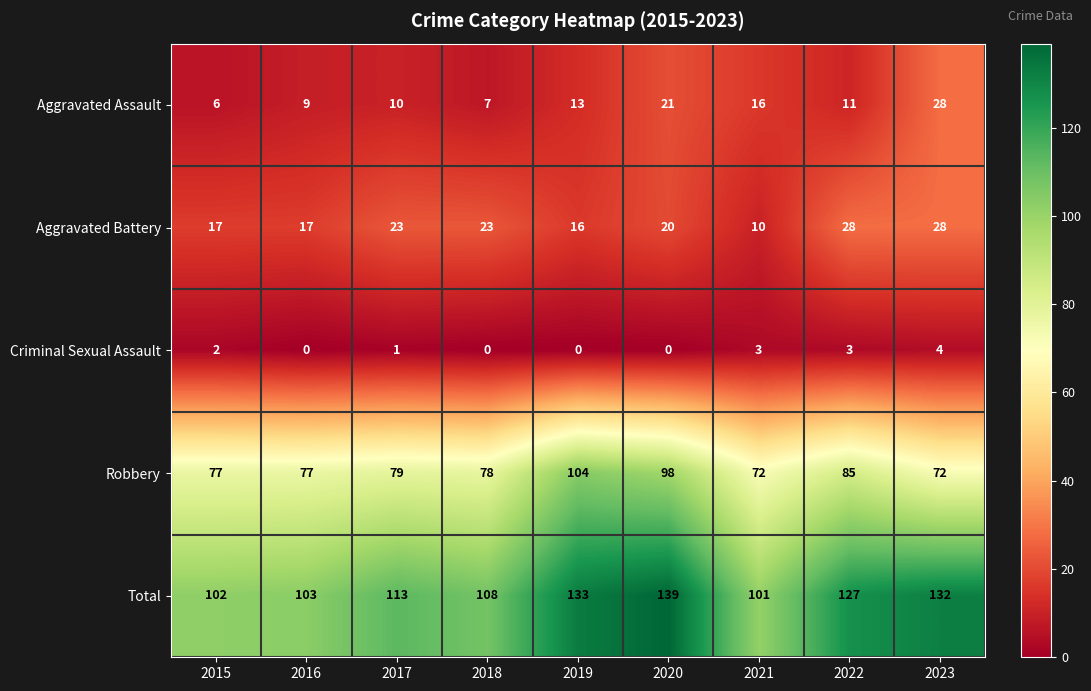

How many data points in Aggravated Assault are less than 11?

4